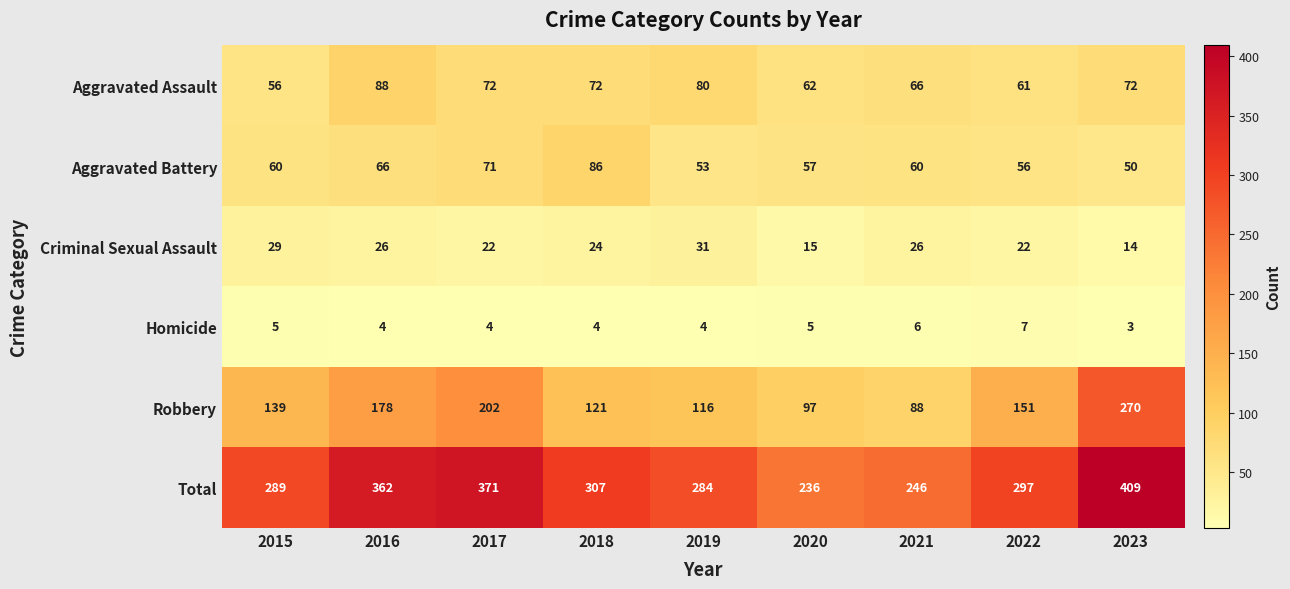

What is the difference between the Robbery values at 2015 and 2019?

23